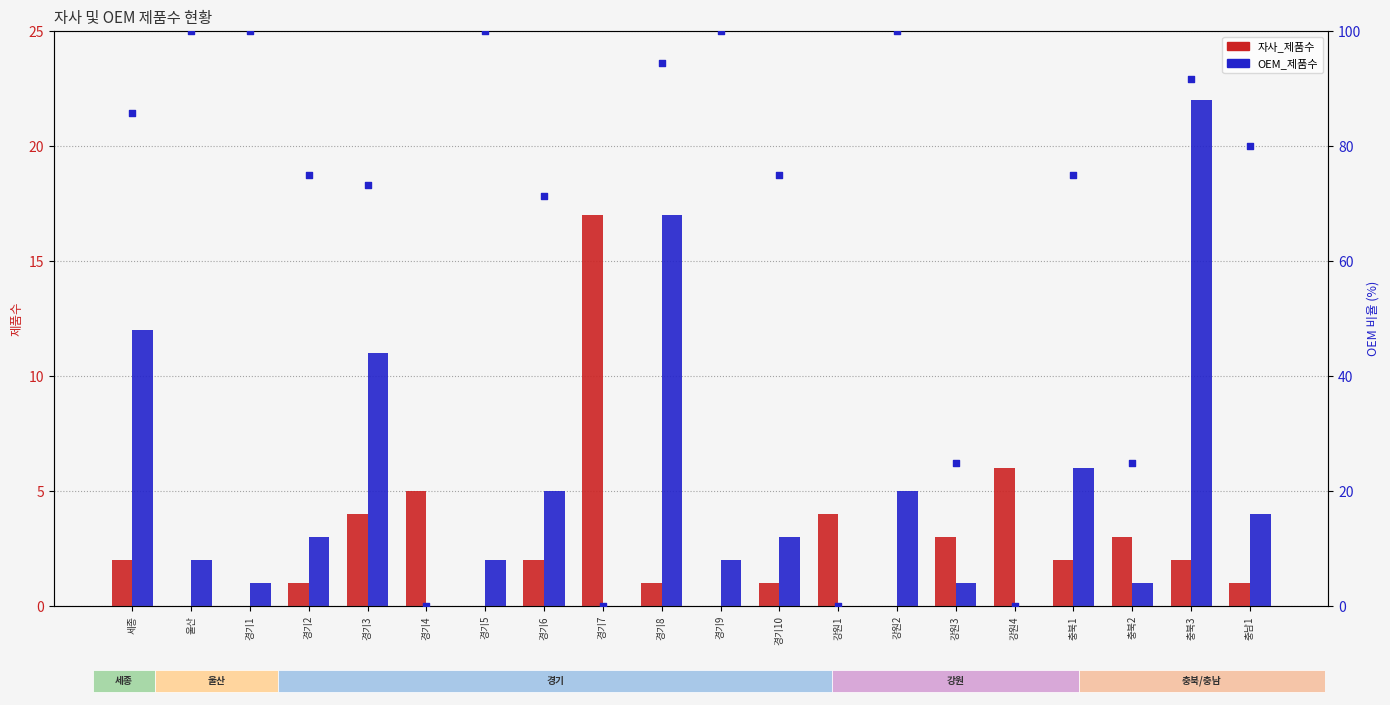

What is the total value across all series at 충남1?

85.0